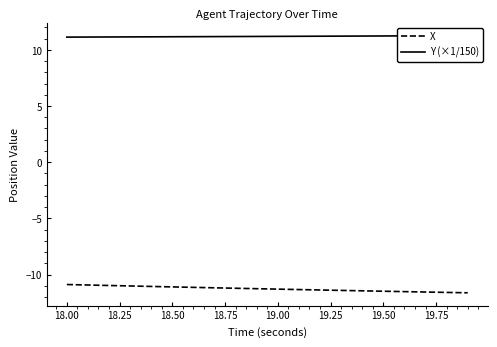

What is the minimum value for X?

-11.6